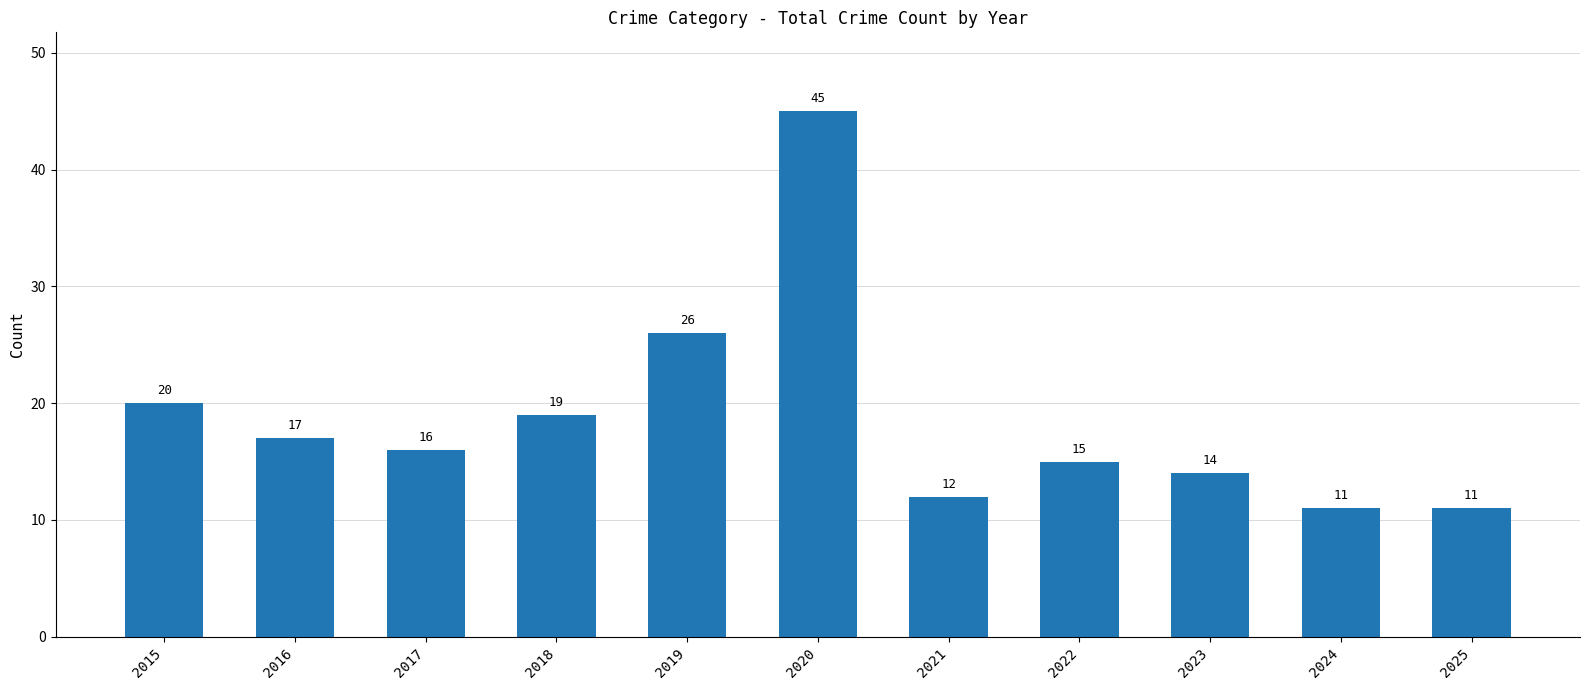

Which has a higher value, 2019 or 2024?

2019